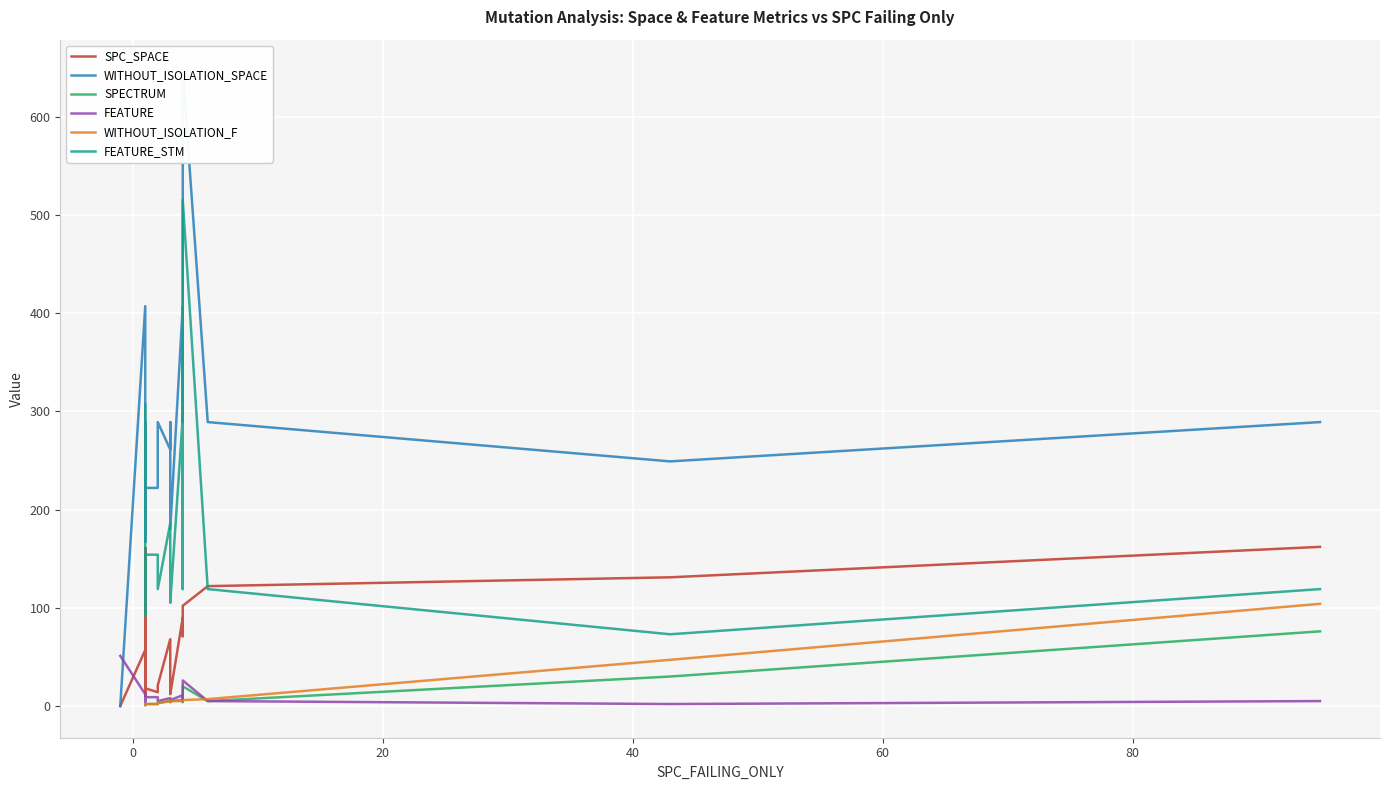

What is the difference between the maximum and second lowest values in the WITHOUT_ISOLATION_F series?

105